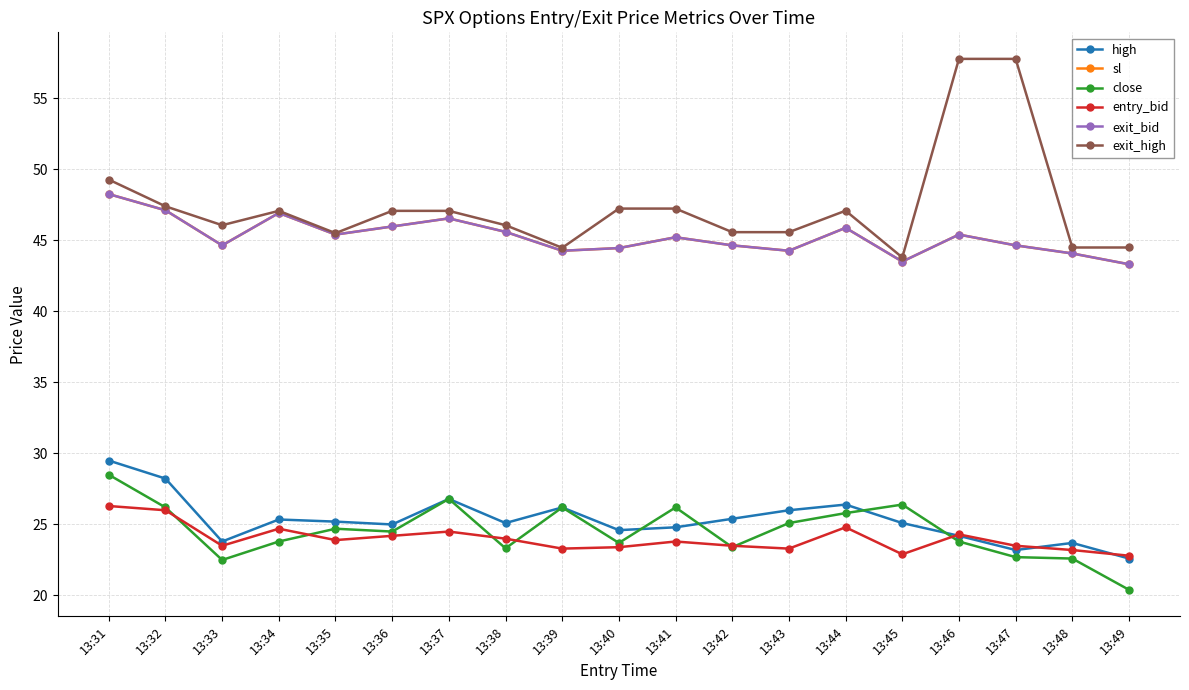

What are all the series names shown in the legend?

high, sl, close, entry_bid, exit_bid, exit_high